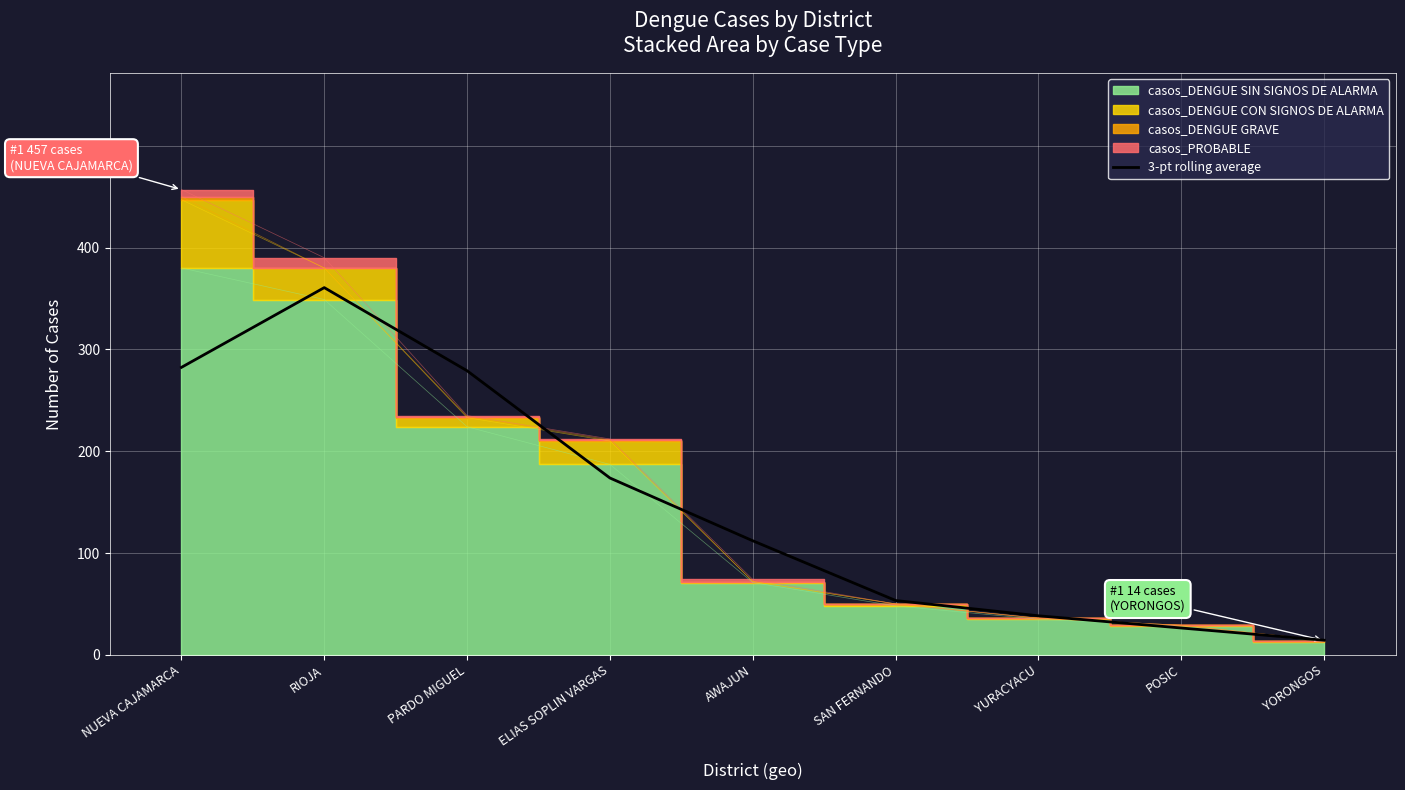

At which label does 3-pt rolling average reach its minimum?

YORONGOS